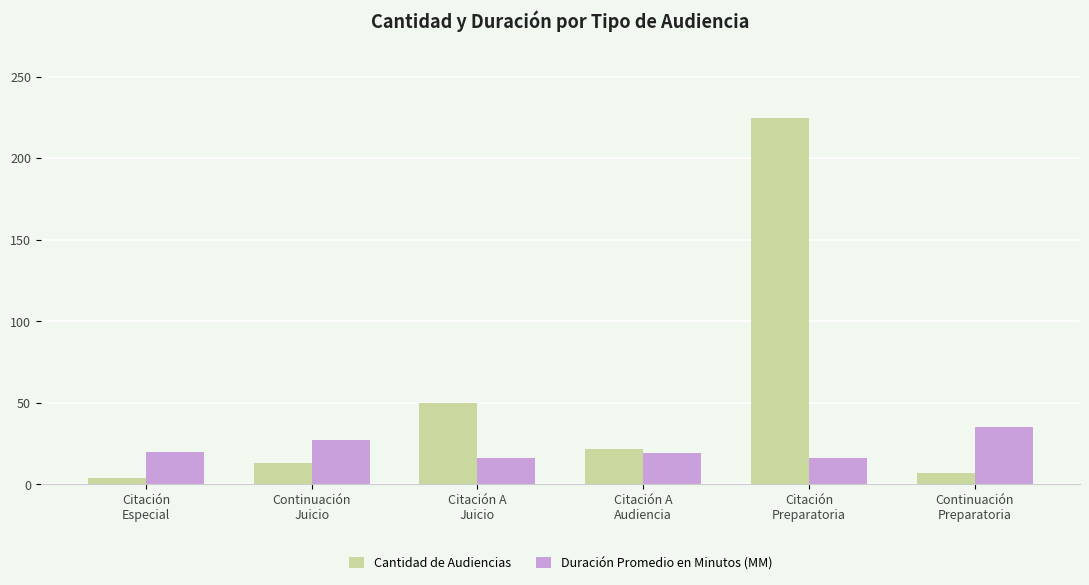

What is the difference between the maximum and minimum values in the Duración Promedio en Minutos (MM) series?

19